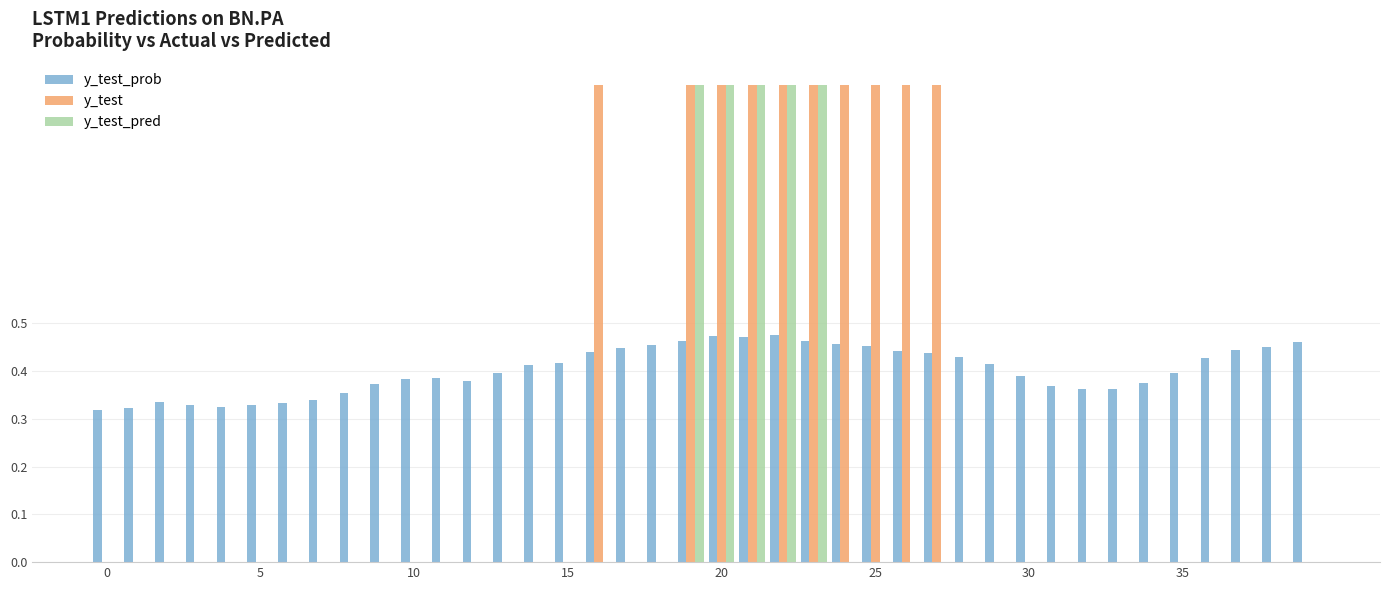

What is the maximum value shown in the chart?

1.0